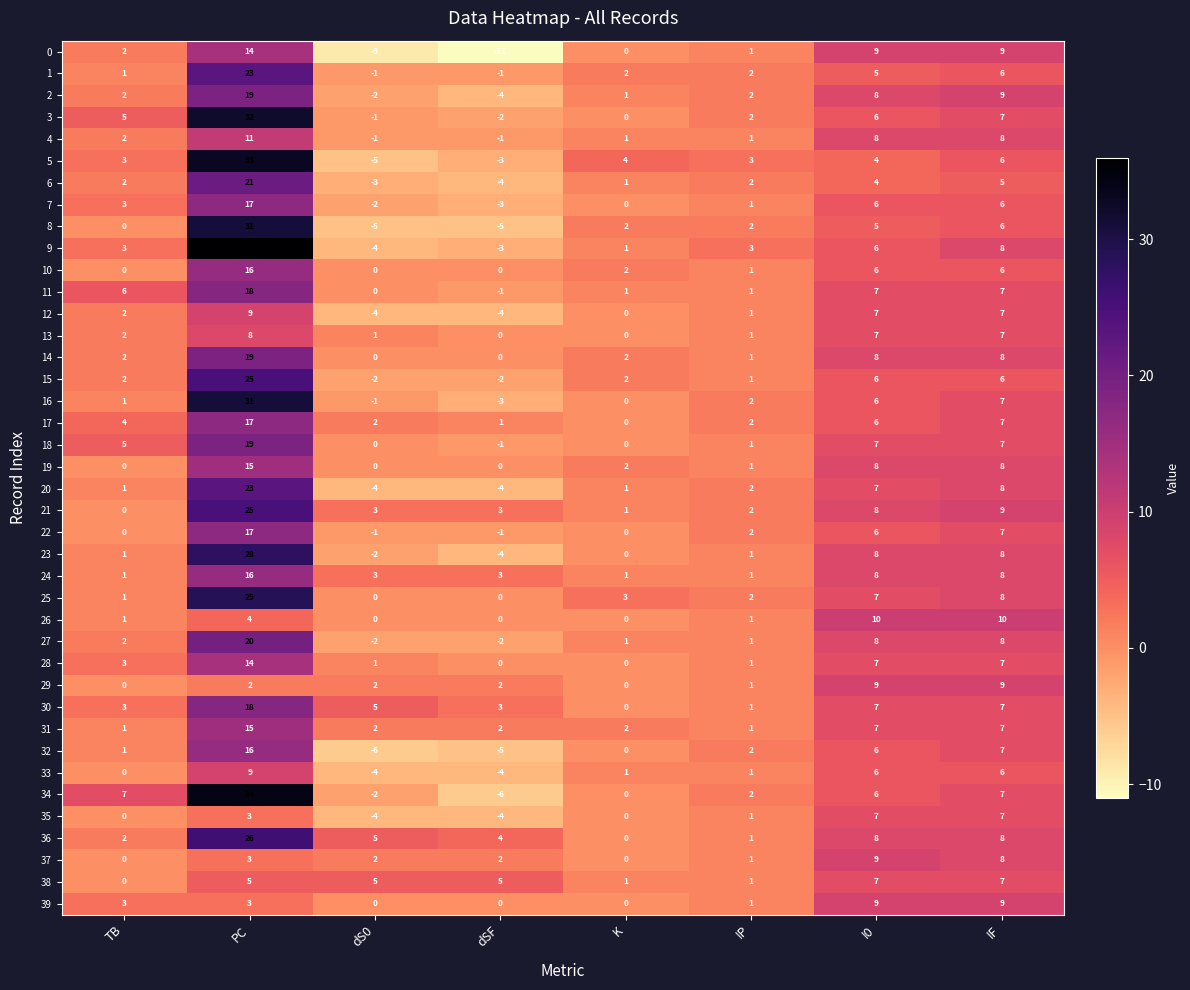

What is the difference between the second highest and minimum values in the 0 series?

20